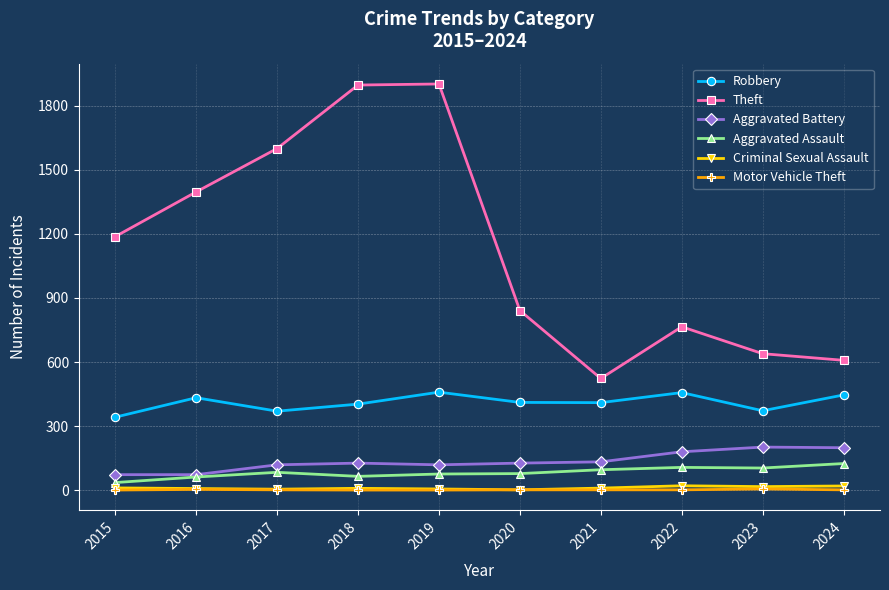

Count the number of data series in this chart.

6